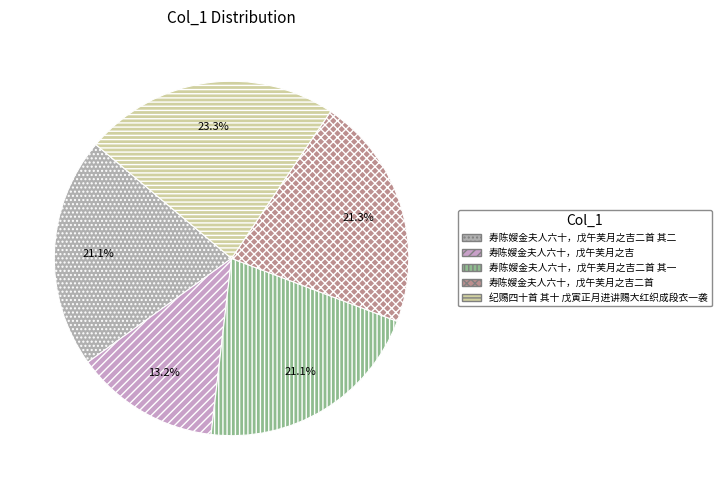

Rank the categories by value from highest to lowest.

纪赐四十首 其十 戊寅正月进讲赐大红织成段衣一袭, 寿陈嫂金夫人六十，戊午芙月之吉二首, 寿陈嫂金夫人六十，戊午芙月之吉二首 其二, 寿陈嫂金夫人六十，戊午芙月之吉二首 其一, 寿陈嫂金夫人六十，戊午芙月之吉